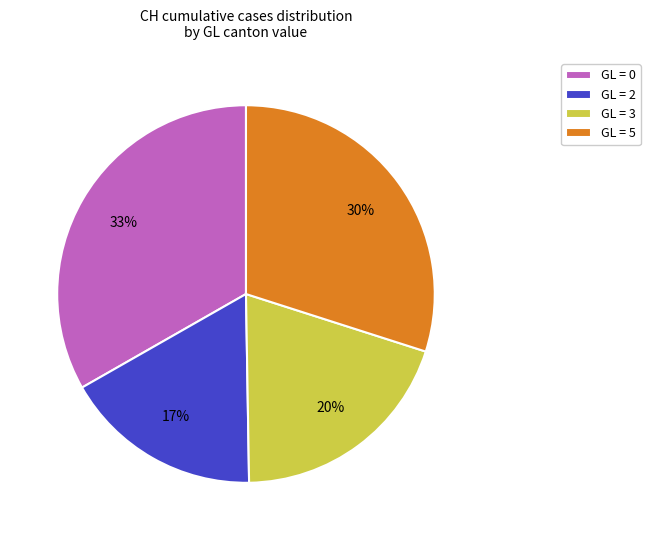

Is there any slice that represents more than half of the pie?

No